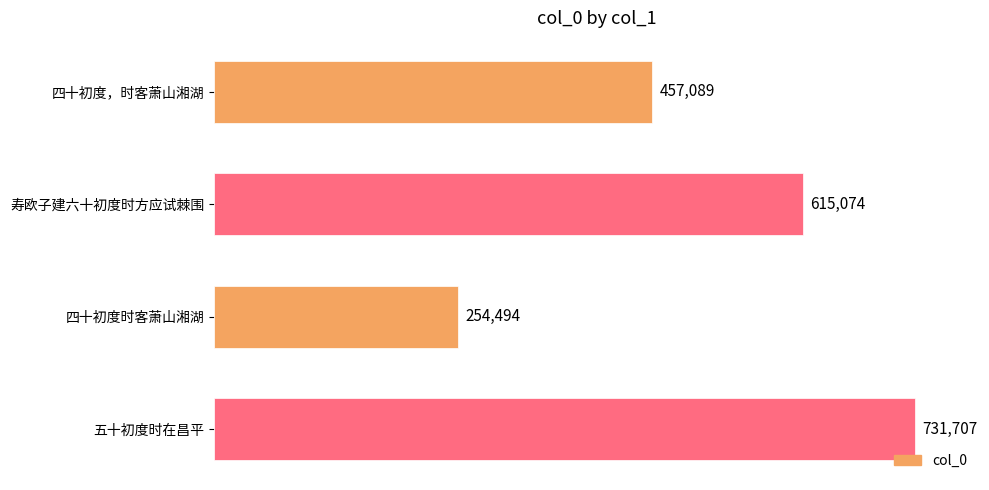

Reading top to bottom, extract all data points from this chart.

四十初度，时客萧山湘湖=457089	寿欧子建六十初度时方应试棘围=615074	四十初度时客萧山湘湖=254494	五十初度时在昌平=731707